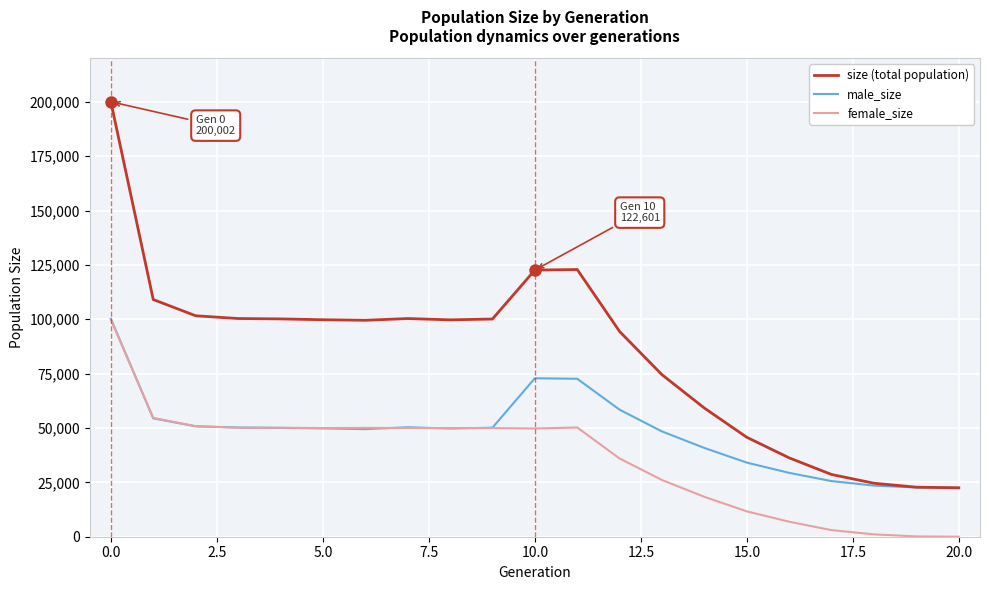

What is the maximum value shown in the chart?

200002